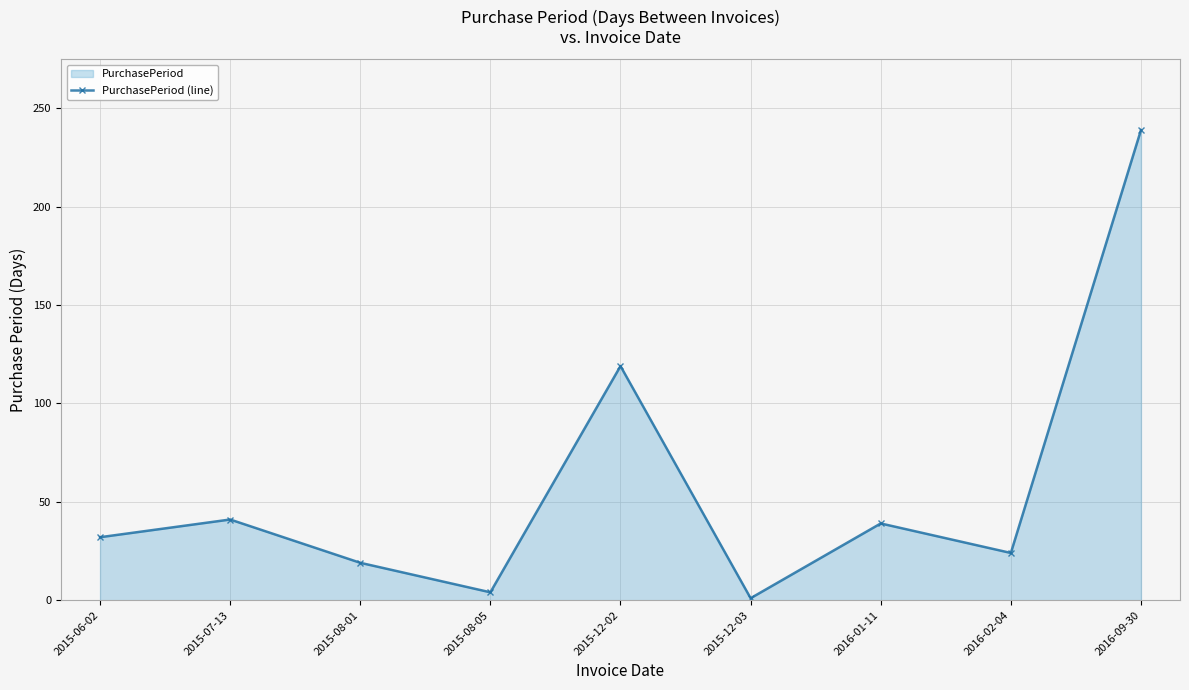

The value at 2015-12-03 is 1. True or false?

True